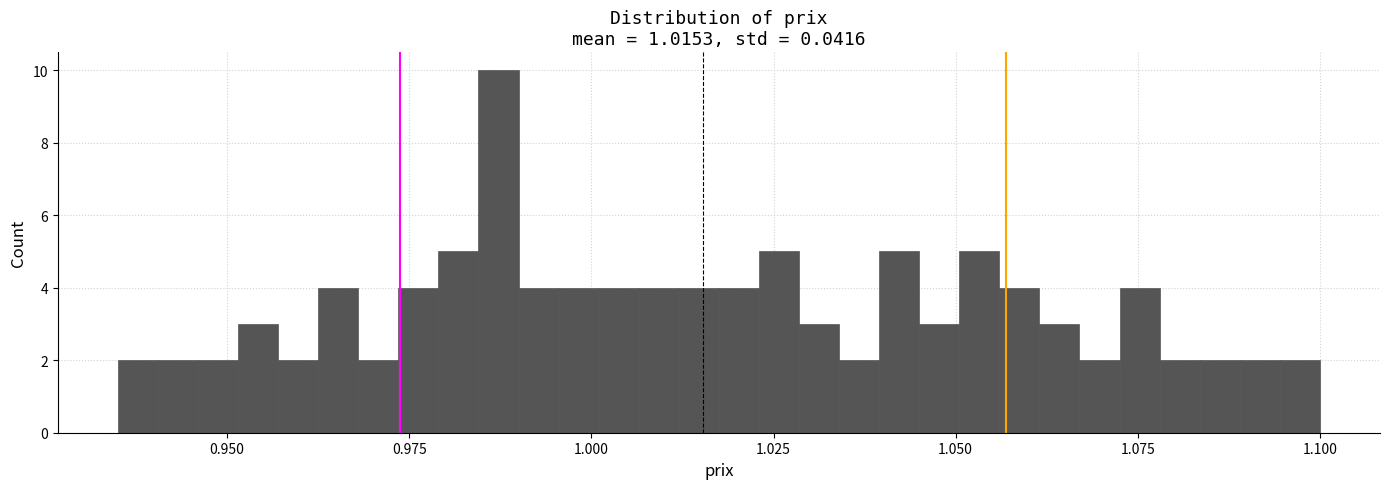

Around what value on the x-axis is the tallest bar? Give the approximate position of its centre, as read against the axis.

0.985